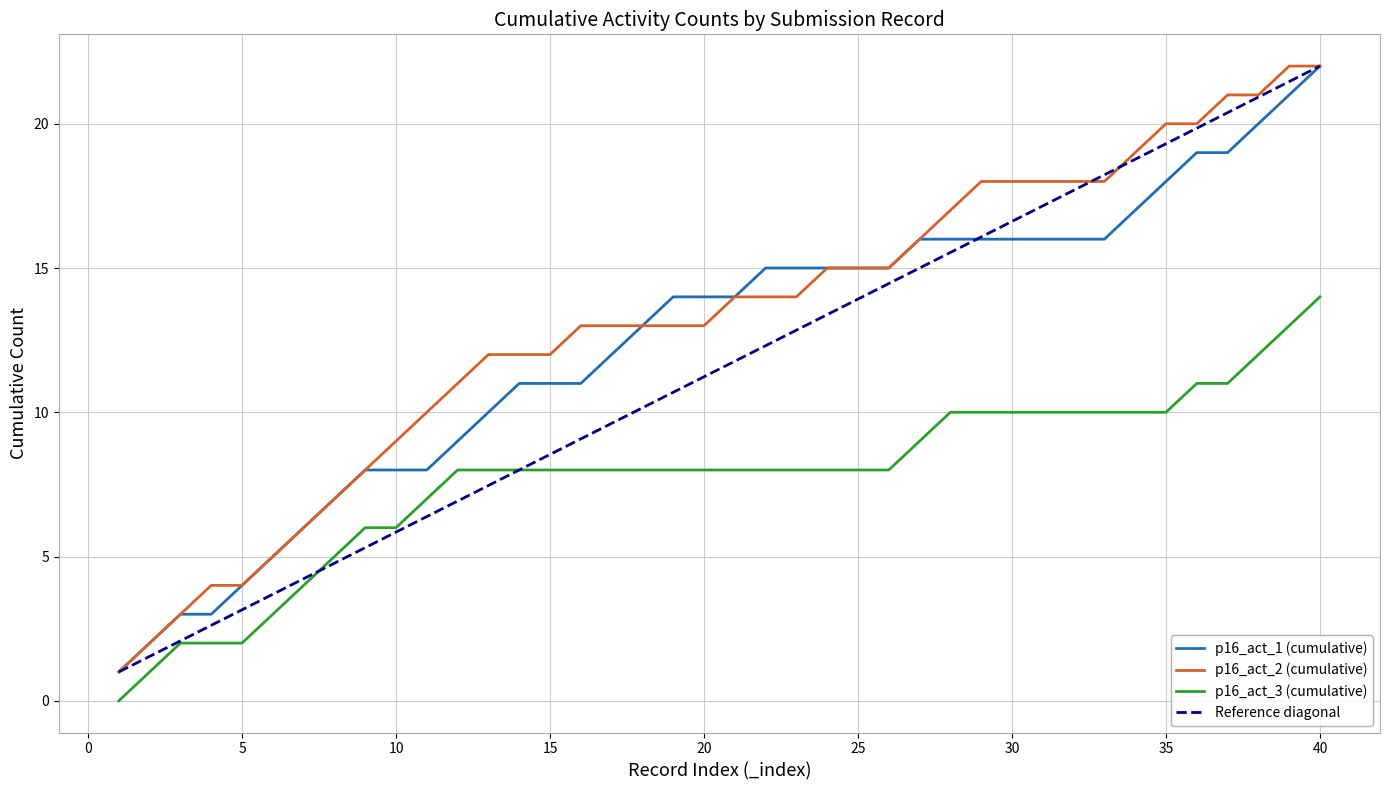

What is the value of the p16_act_1 (cumulative) point at the 40th from the left?

22